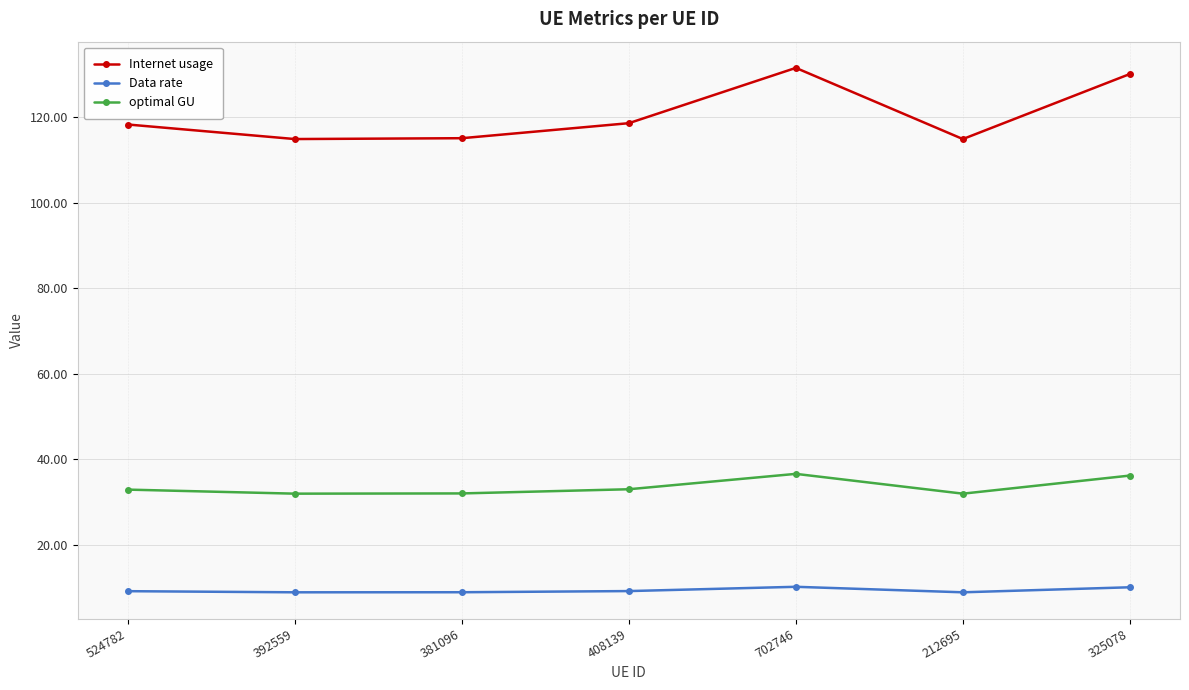

Which series has the largest range (max minus min)?

Internet usage